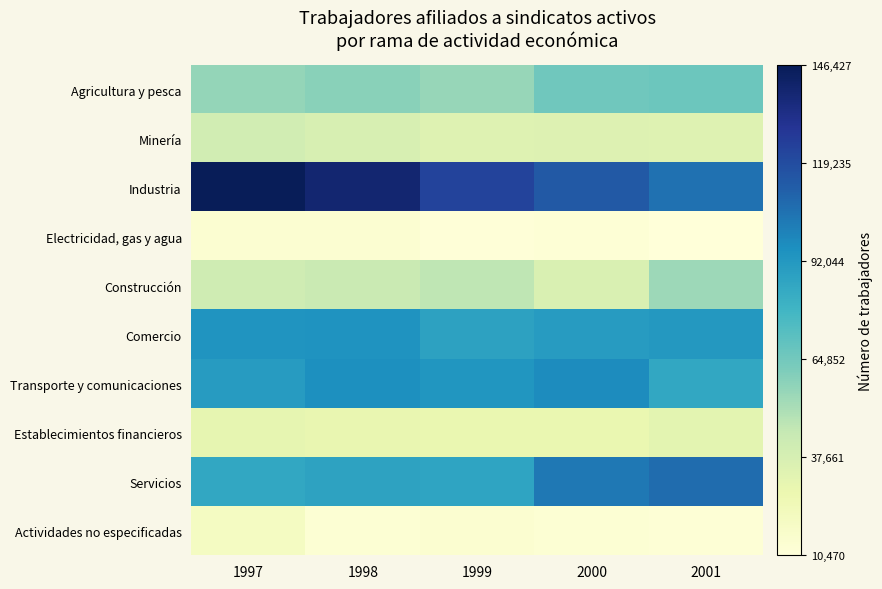

How many data points does each series have?

5